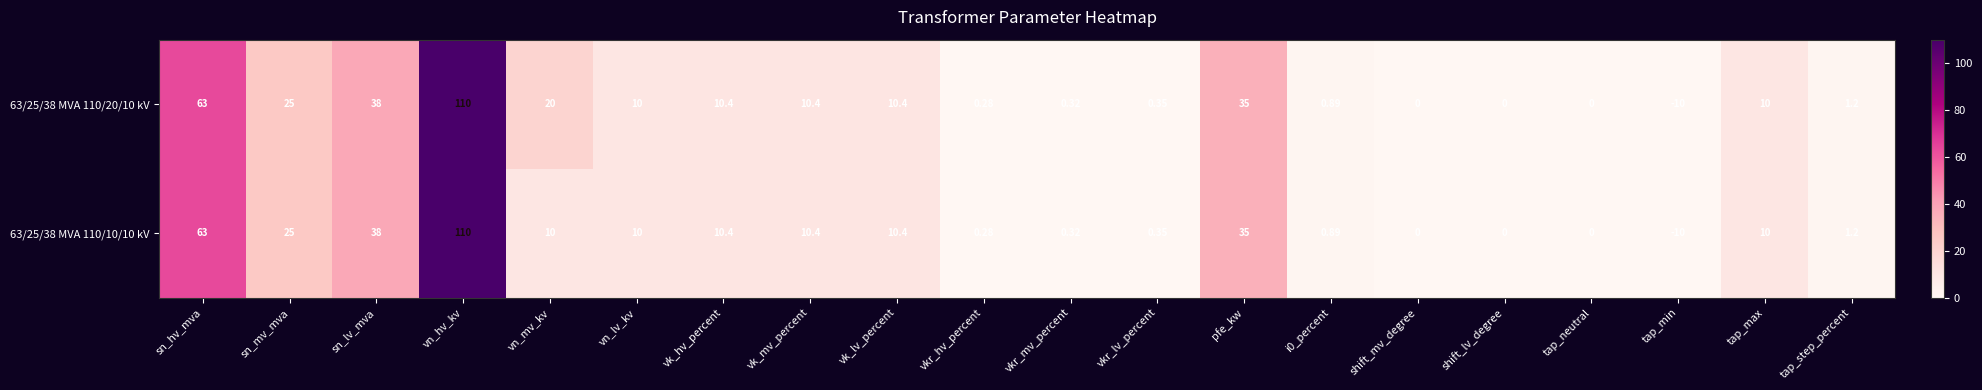

At which label does 63/25/38 MVA 110/20/10 kV reach its peak?

vn_hv_kv